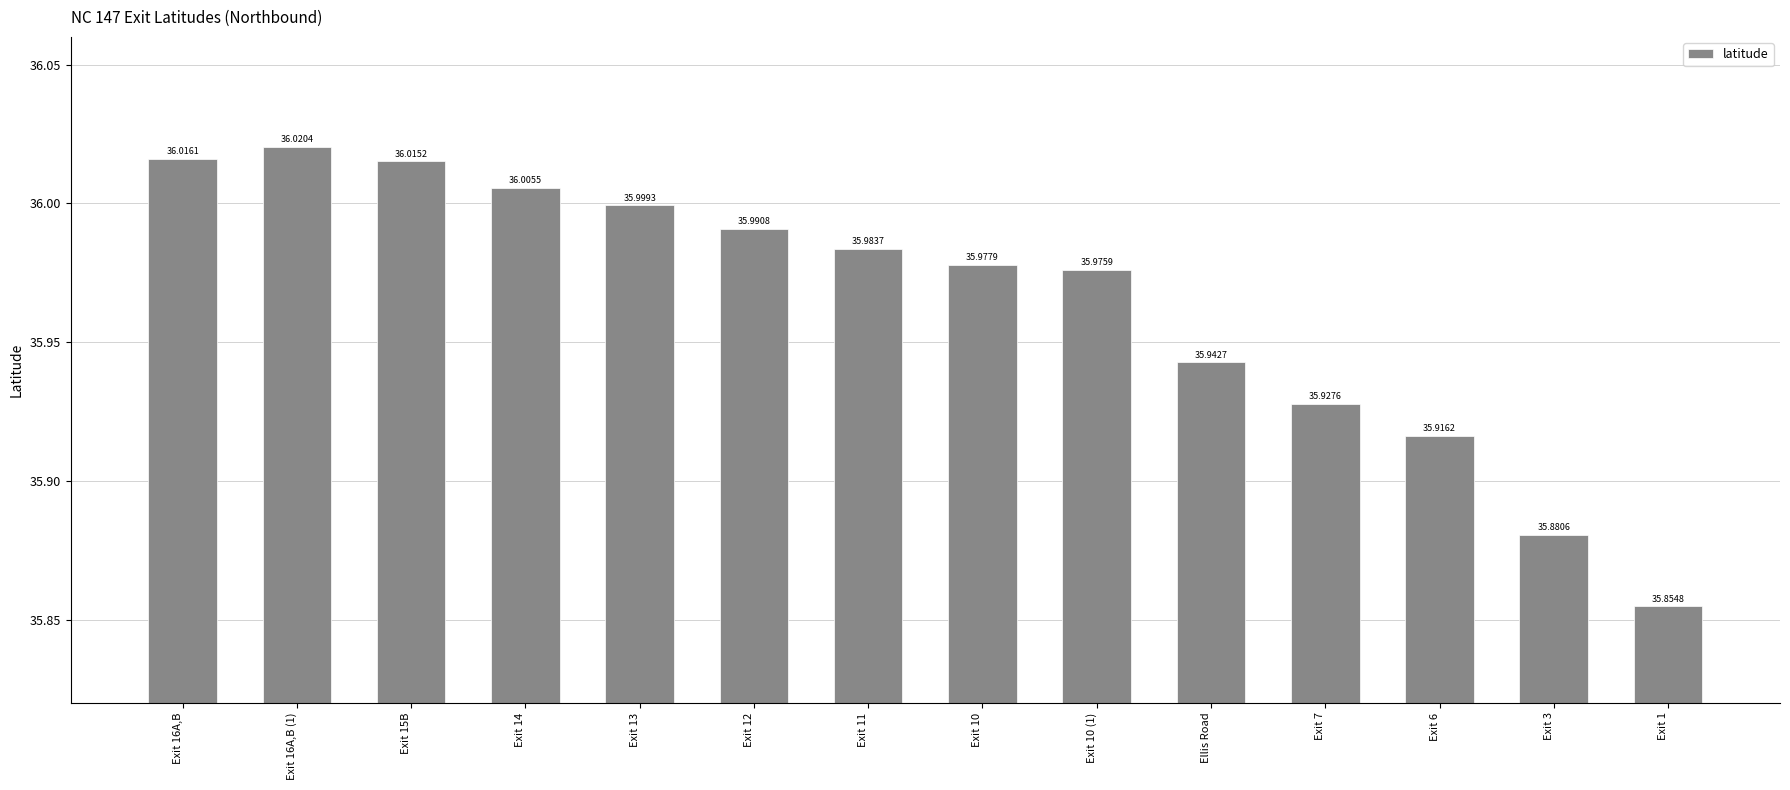

How many series are shown in this chart?

1